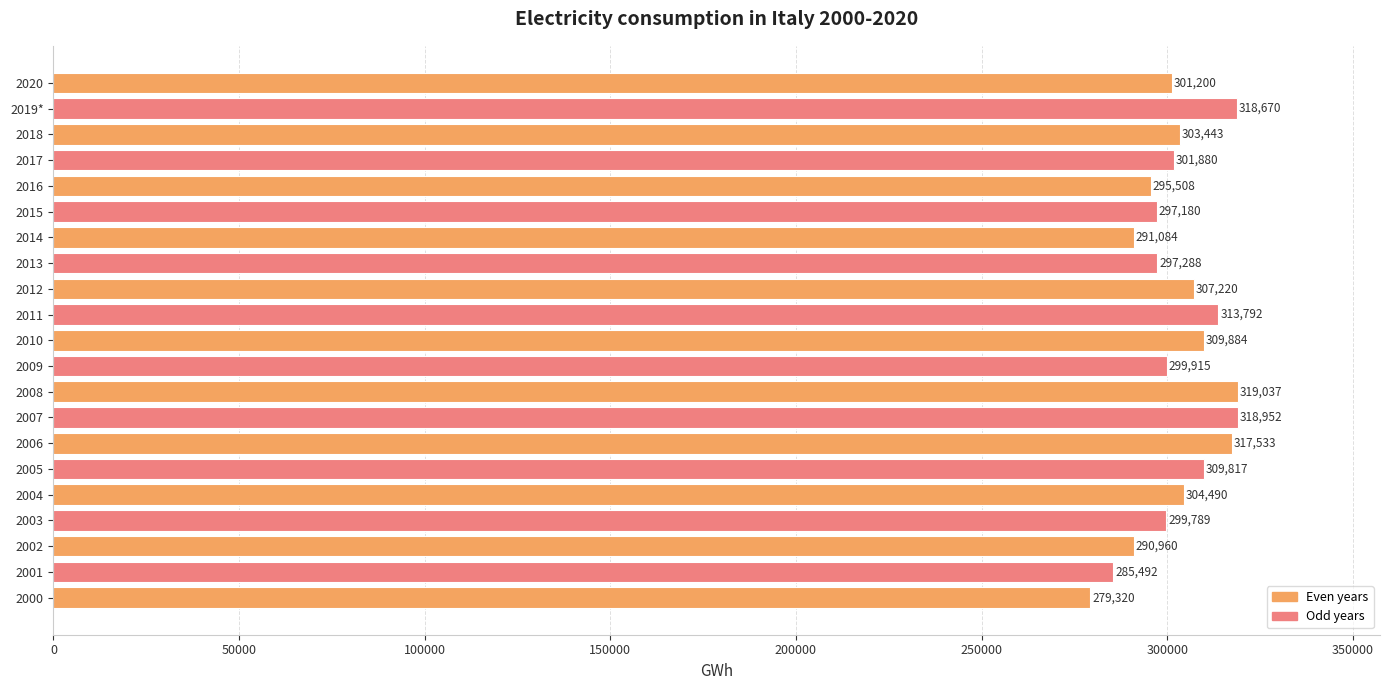

How many data points are above 301880?

11